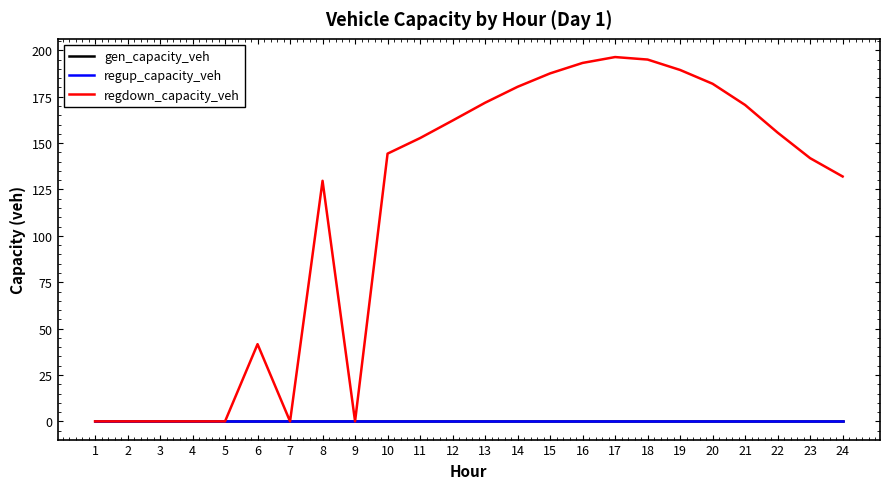

Does the chart display data point markers on the line(s)?

No